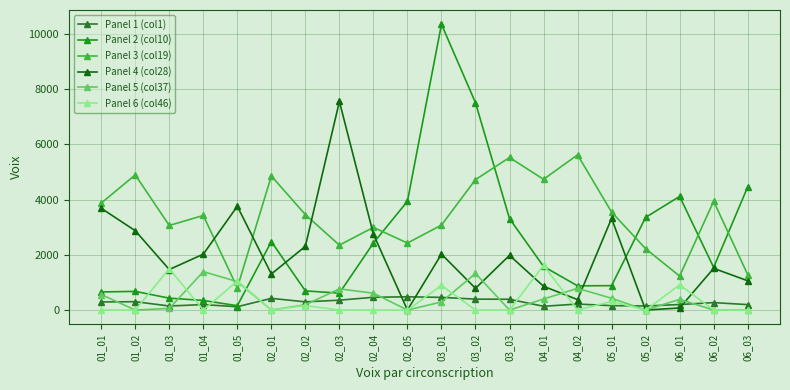

How many values in the Panel 2 (col10) series are below 1580?

10